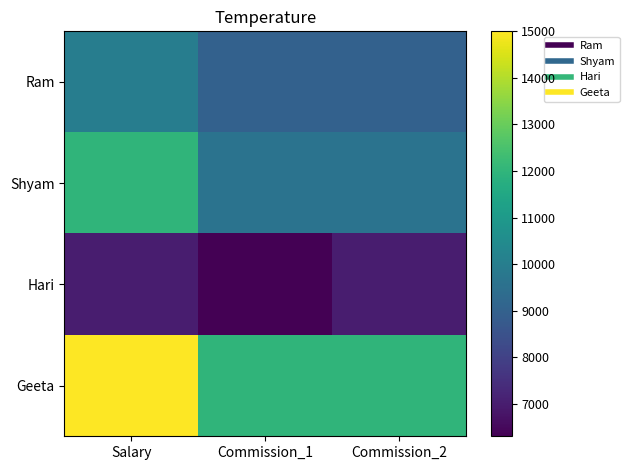

Reading right to left, list all the values displayed in this chart.

Ram: Commission_2=9000	Commission_1=9000	Salary=10000
Shyam: Commission_2=9600	Commission_1=9600	Salary=12000
Hari: Commission_2=7000	Commission_1=6300	Salary=7000
Geeta: Commission_2=12000	Commission_1=12000	Salary=15000